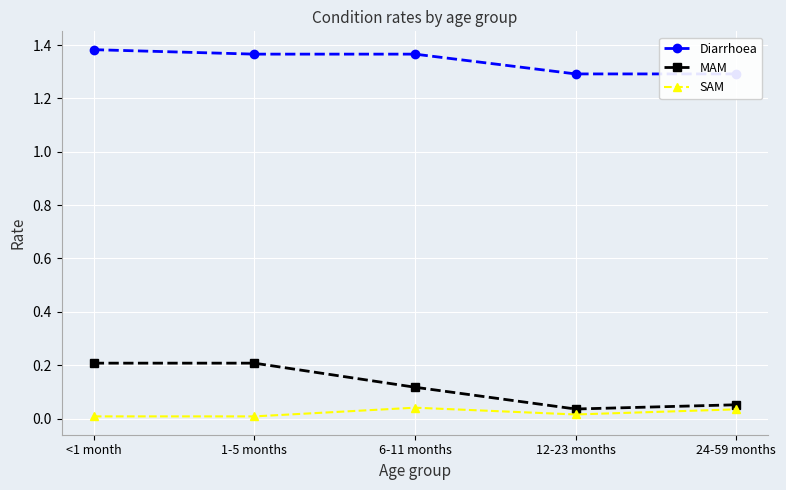

True or false: Diarrhoea has a value of 0.3 at 1-5 months.

False